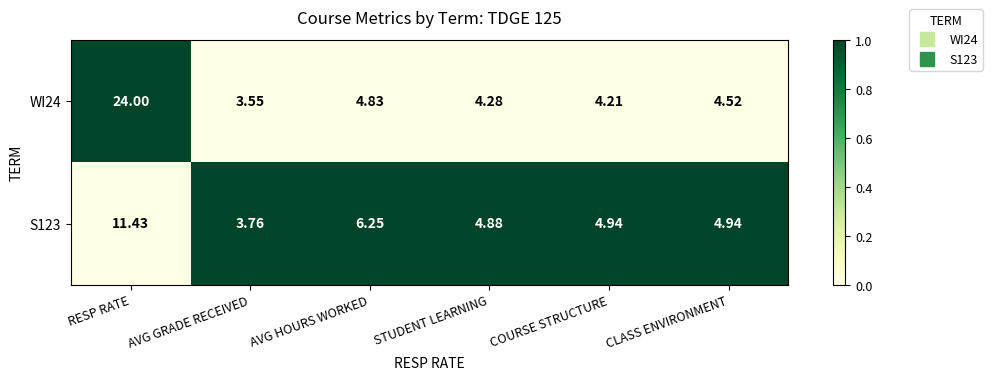

Is the value of S123 at CLASS ENVIRONMENT greater than the value of WI24 at STUDENT LEARNING?

Yes